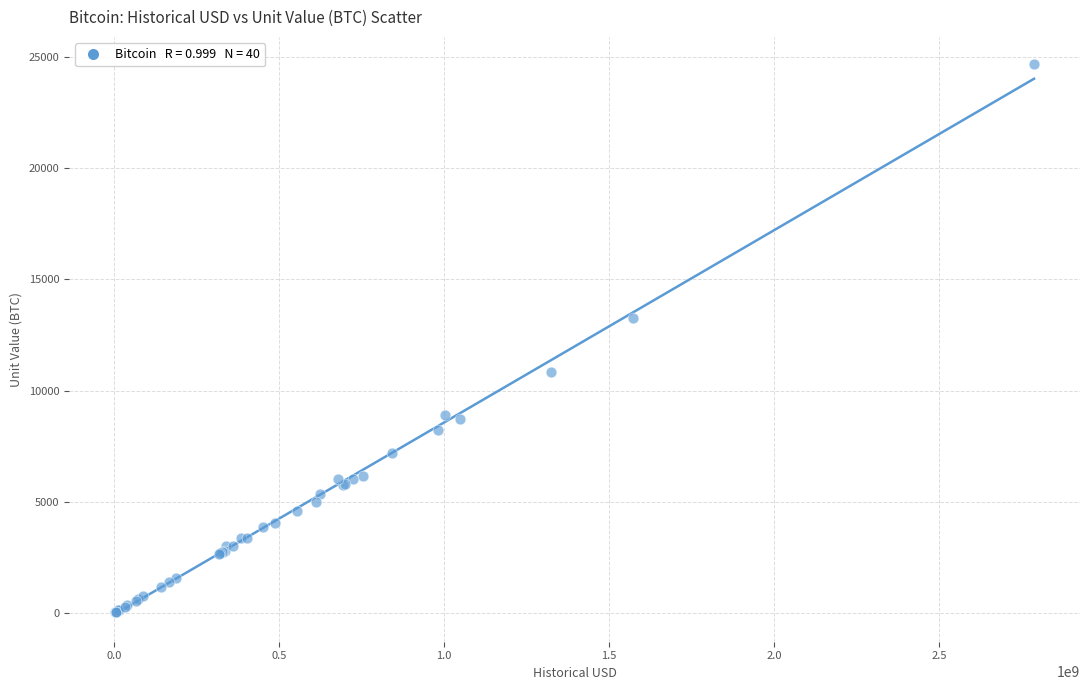

What Y value in the scatter plot is closest to 12348?

13250.0